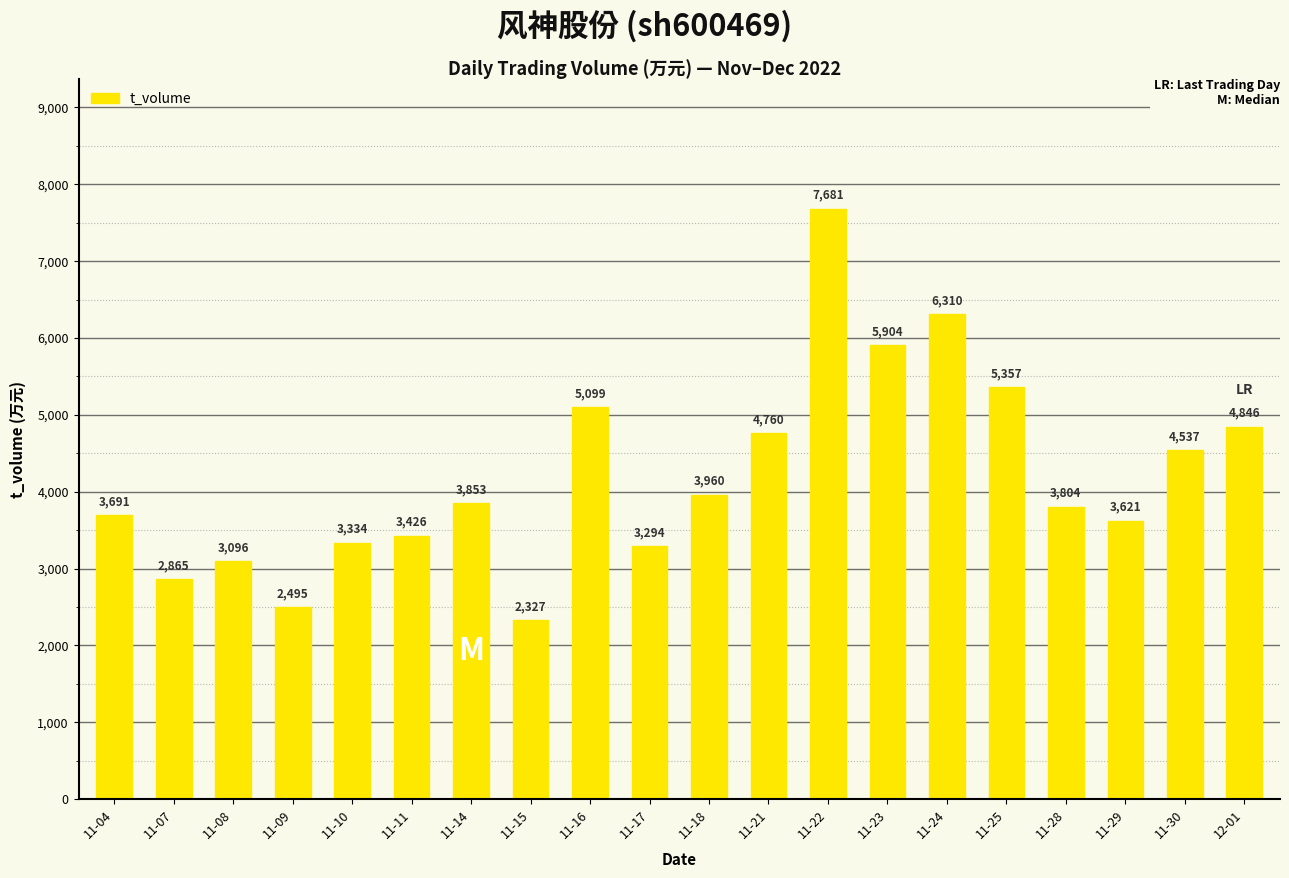

Rank the categories by value from lowest to highest.

11-15, 11-09, 11-07, 11-08, 11-17, 11-10, 11-11, 11-29, 11-04, 11-28, 11-14, 11-18, 11-30, 11-21, 12-01, 11-16, 11-25, 11-23, 11-24, 11-22